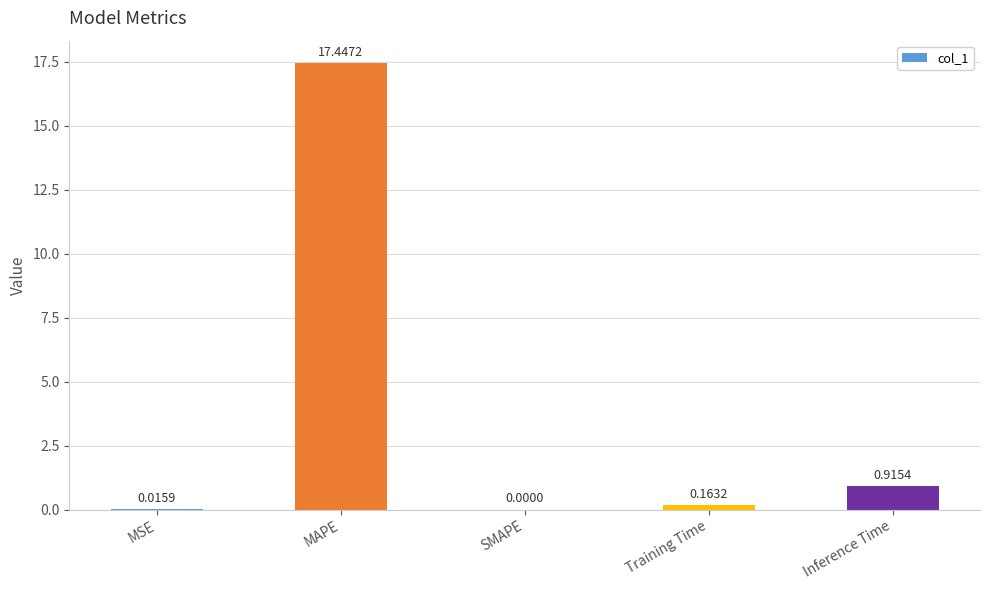

Are the bars horizontal?

No